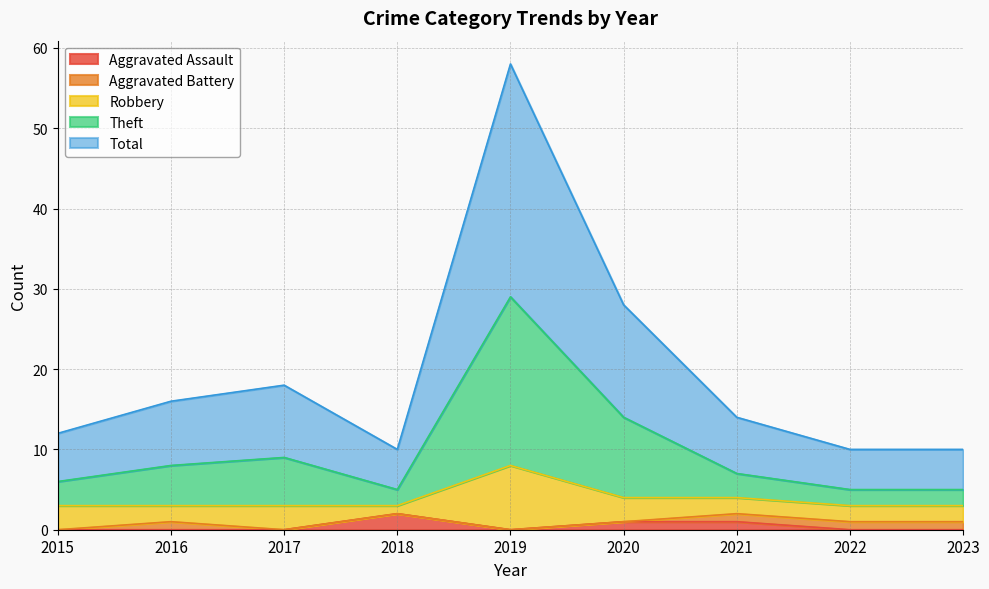

Where is the first local maximum for Aggravated Assault?

2018